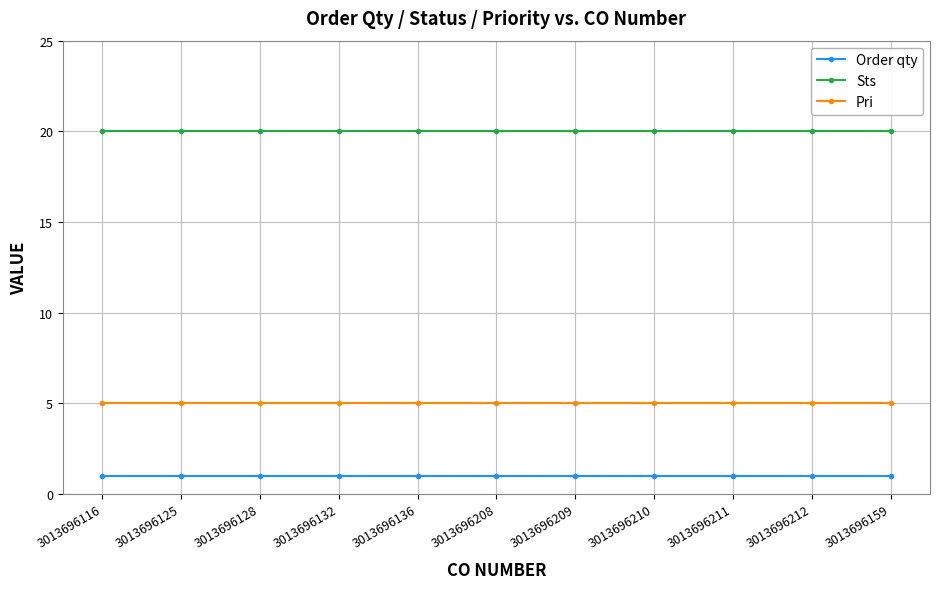

Rank the series by their maximum value, from lowest to highest.

Order qty, Pri, Sts